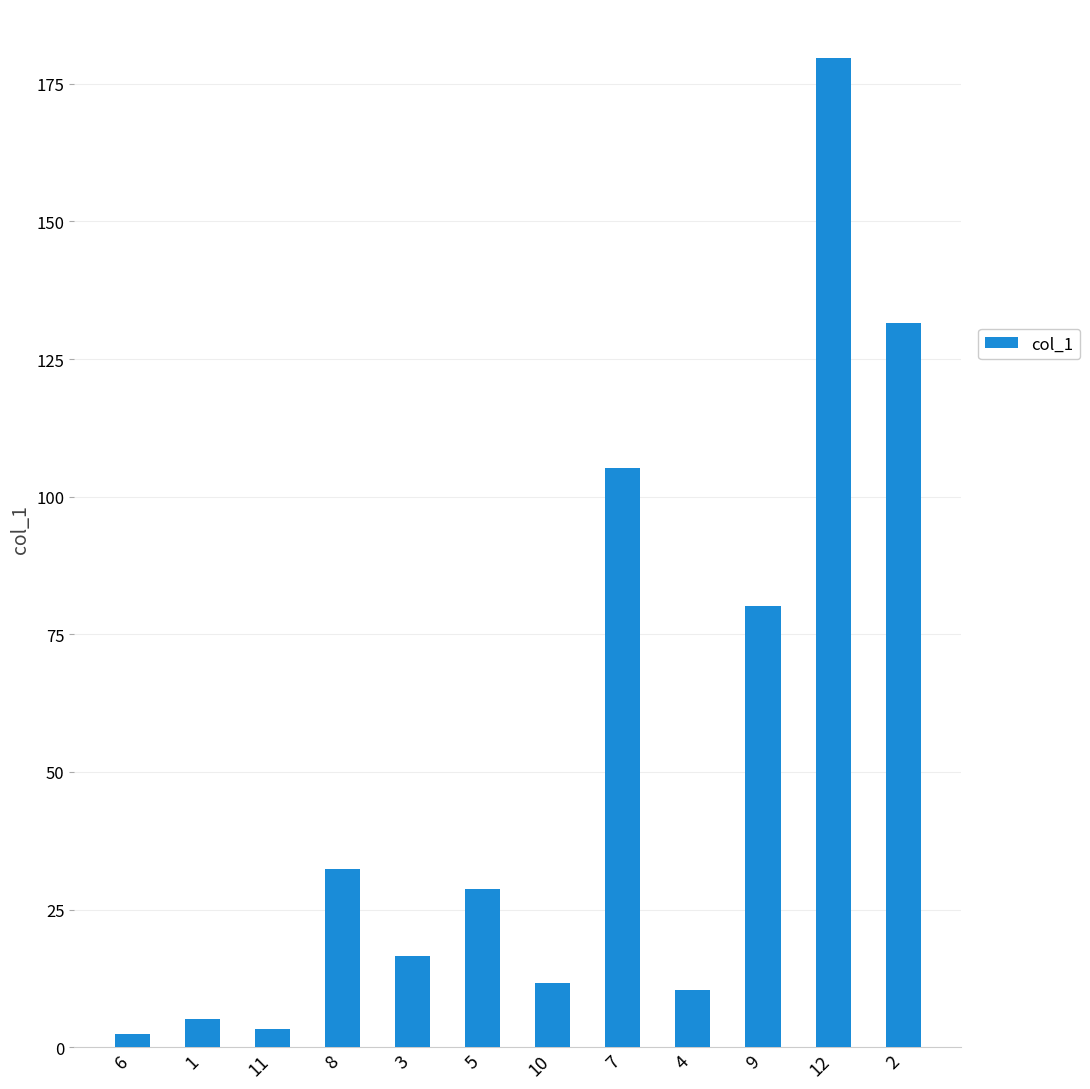

What is the difference between the values at 6 and 4?

7.9